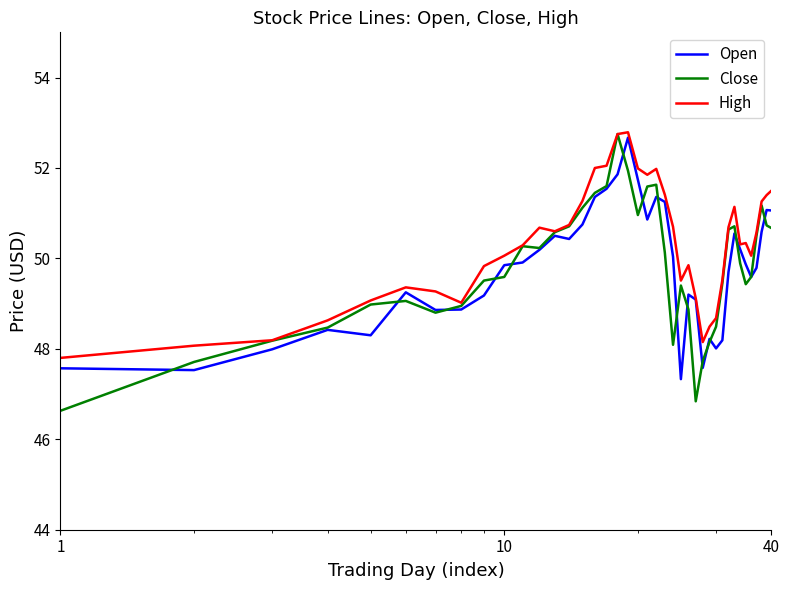

What is the greatest value displayed?

52.8